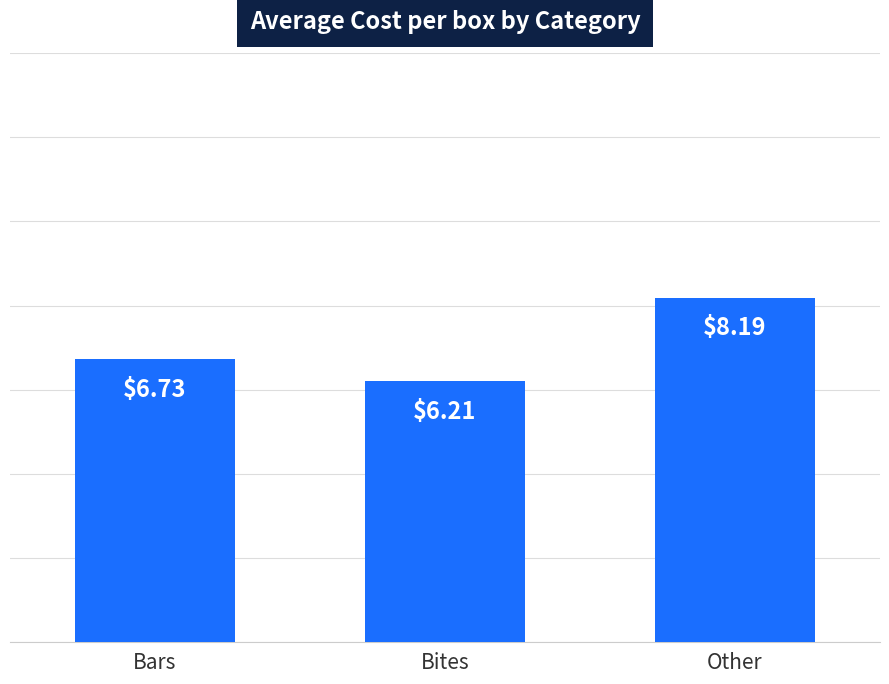

What is the value of the 2nd bar from the left?

6.2